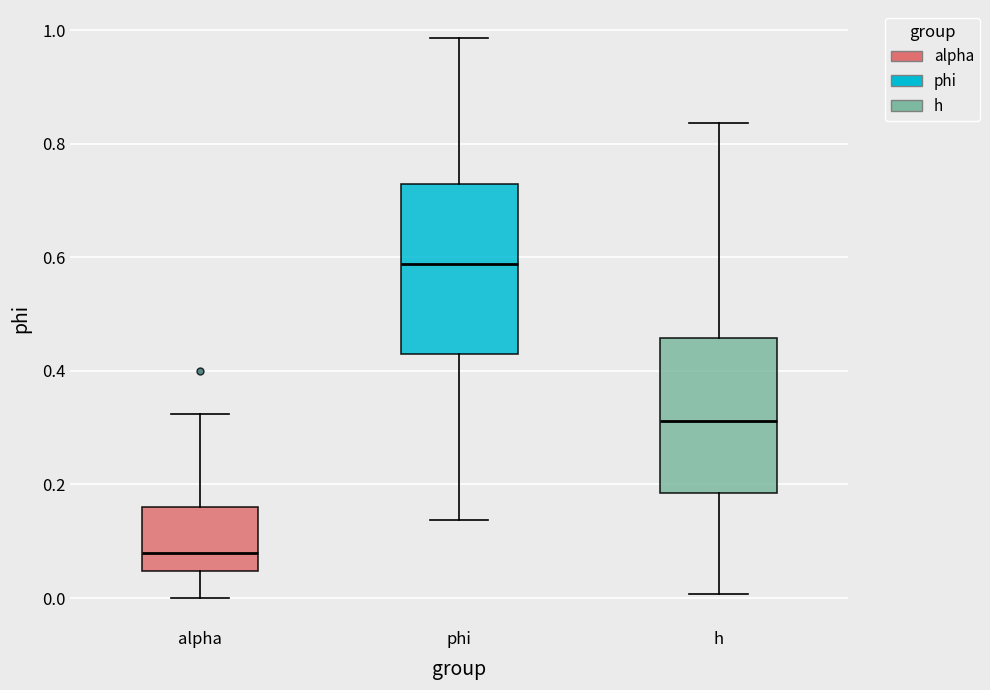

Reading left to right, transcribe this box plot: for each box, give where its median line is, the range the box spans, and where its two whiskers end, as read against the y-axis. The values are not printed on the chart, so give them approximately, as read against the axis.

alpha: median 0.08, box 0.04 to 0.16, whiskers 0.00 to 0.32
phi: median 0.58, box 0.44 to 0.72, whiskers 0.14 to 0.98
h: median 0.32, box 0.18 to 0.46, whiskers 0.00 to 0.84